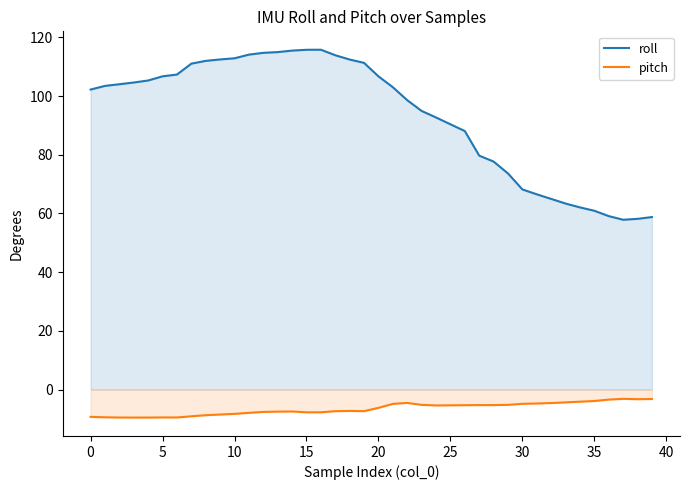

At which category does roll reach its first local valley?

37